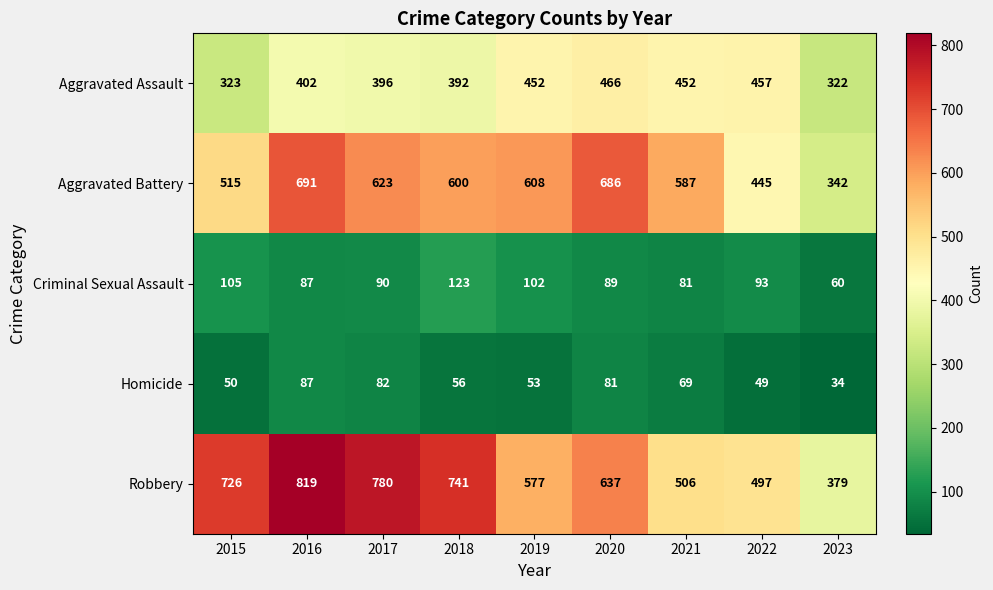

What is the difference between the second highest and minimum values in the Criminal Sexual Assault series?

45